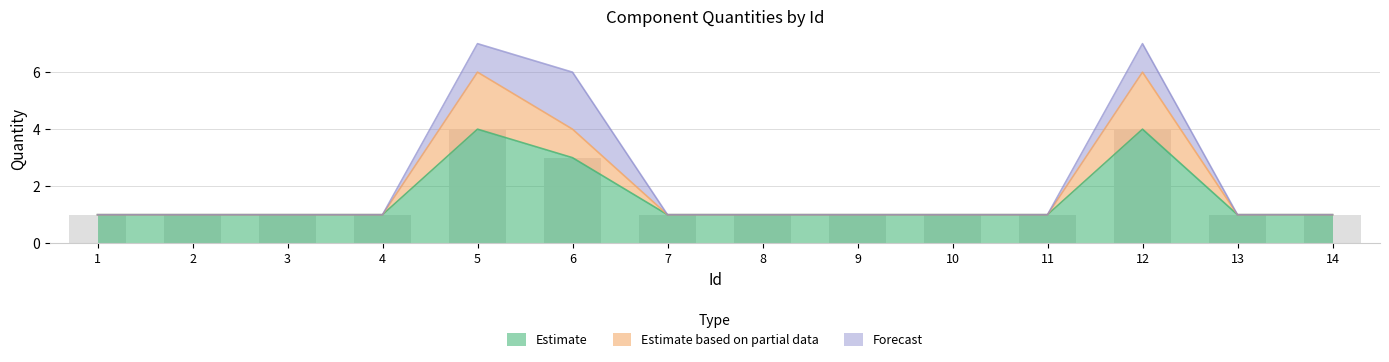

Count the Estimate based on partial data values in the range 1 to 2.

11